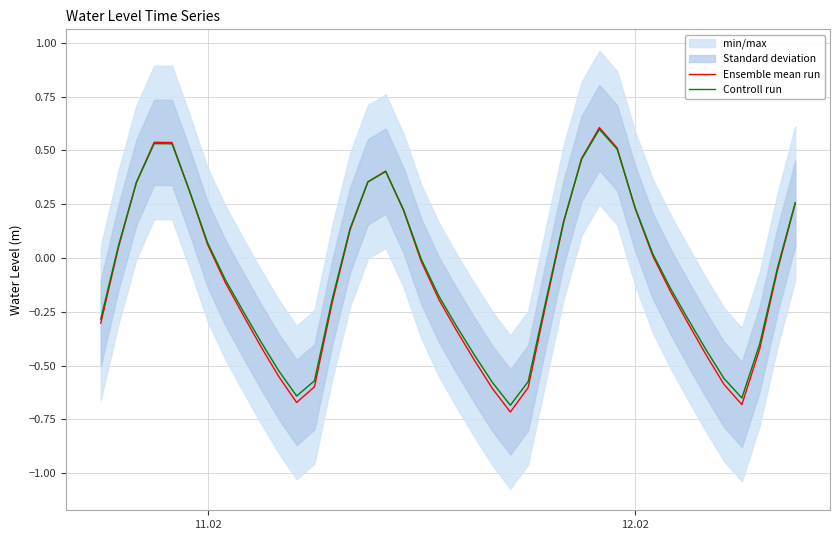

Rank the series by their average value, from highest to lowest.

Controll run, Ensemble mean run